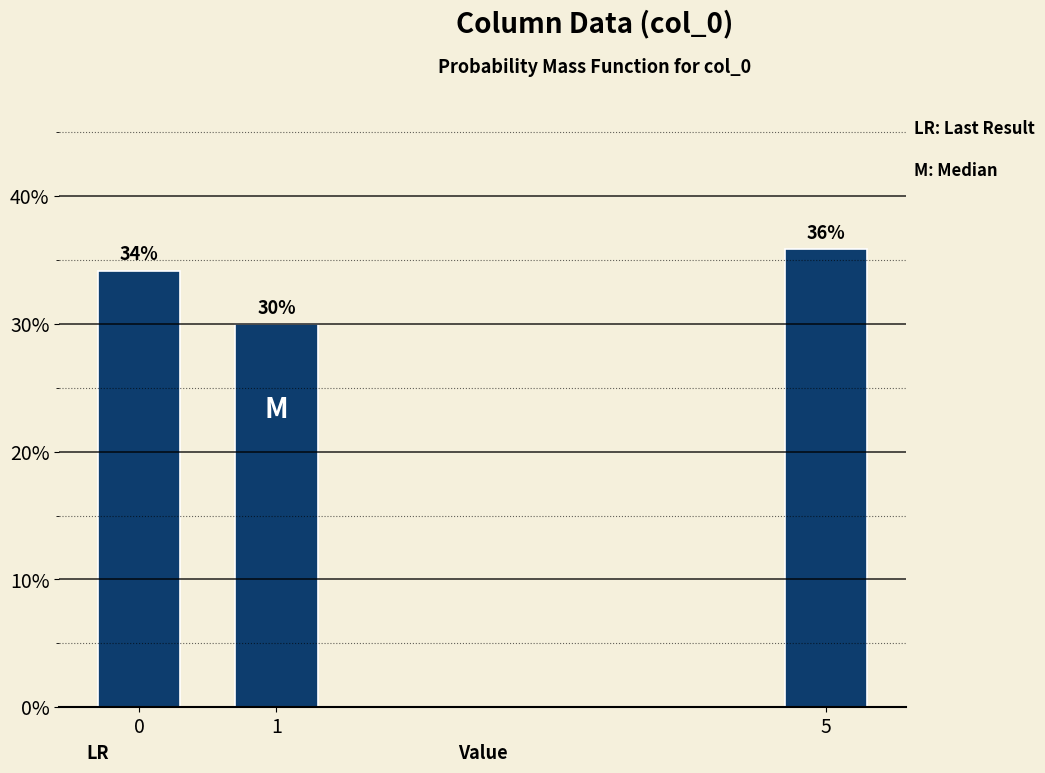

Rank the categories by value from lowest to highest.

1, 0, 5